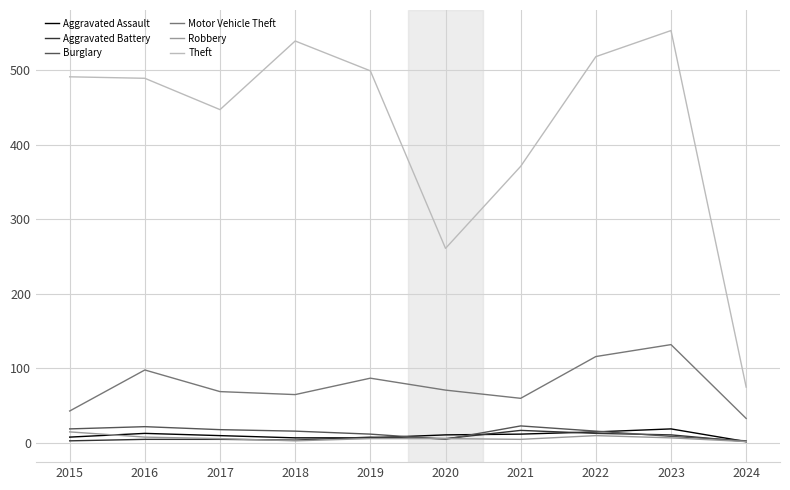

Is it true that Theft equals 630 at 2017?

False